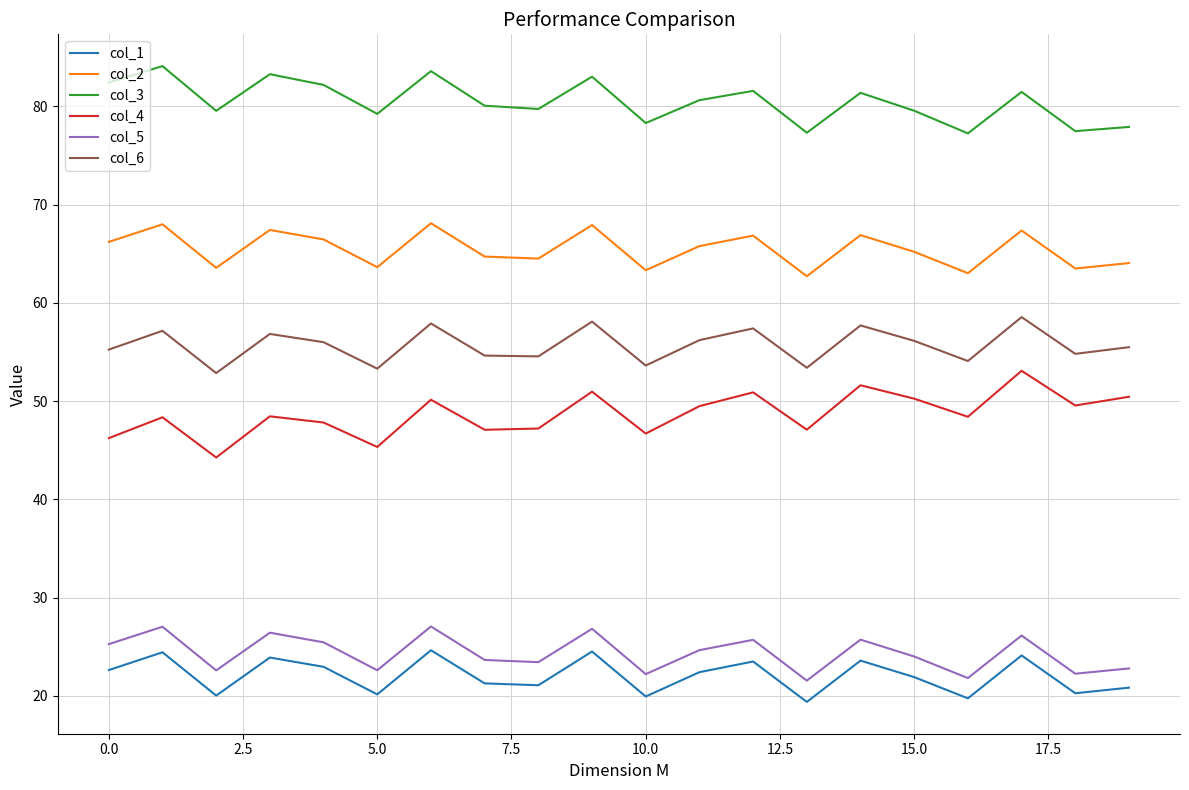

What is the maximum value shown in the chart?

84.1